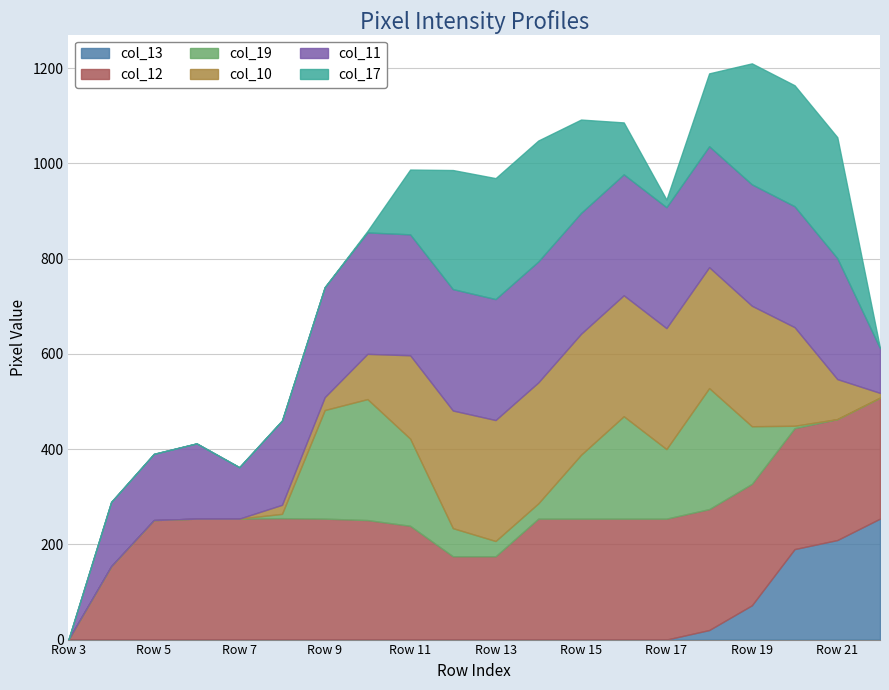

How many lines are shown in the chart?

6